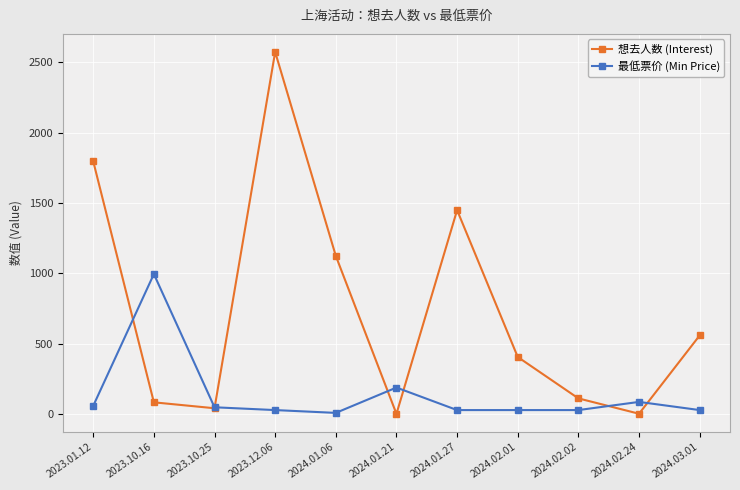

What is the minimum value for 想去人数 (Interest)?

3.0